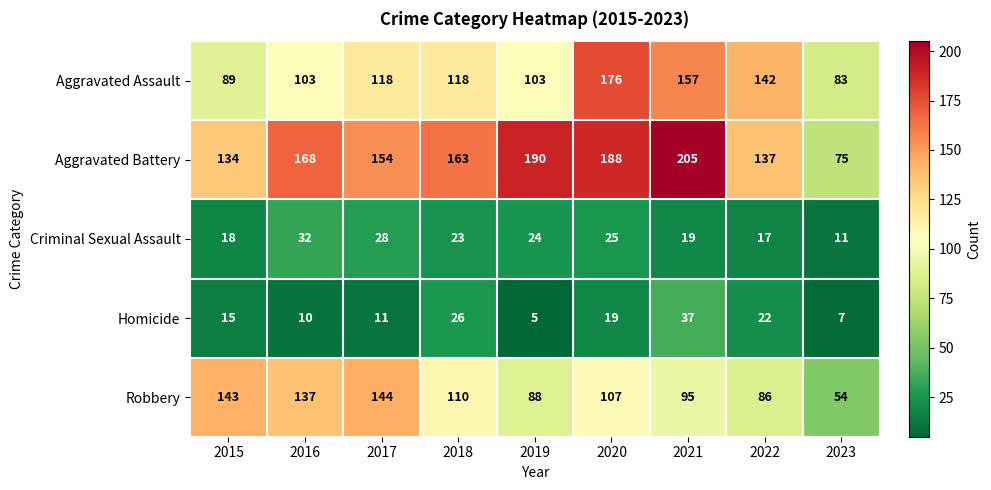

What is the difference between the maximum and minimum values in the Aggravated Assault series?

93